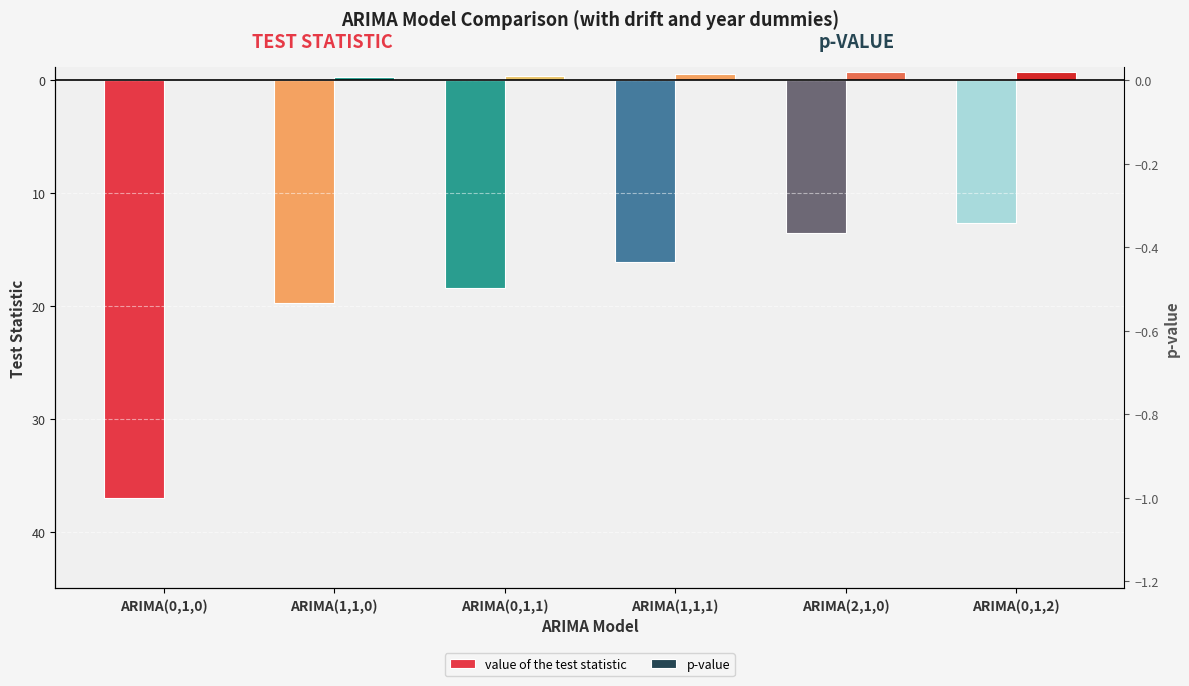

What is the approximate value of p-value at ARIMA(1,1,0)?

0.3